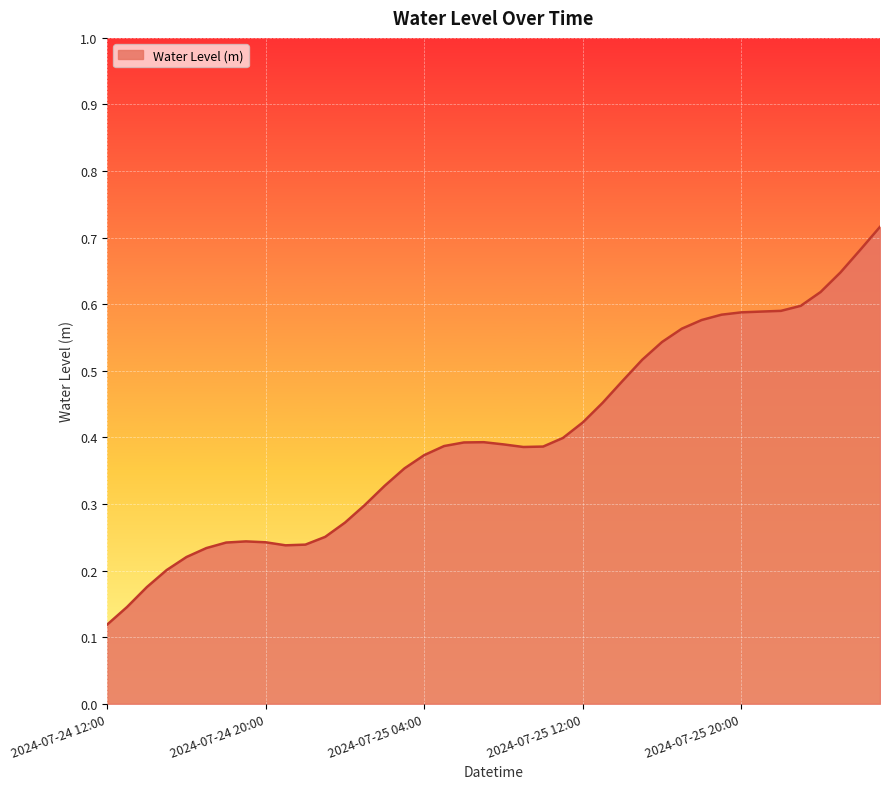

At which label is the value closest to 0?

2024-07-24 12:00